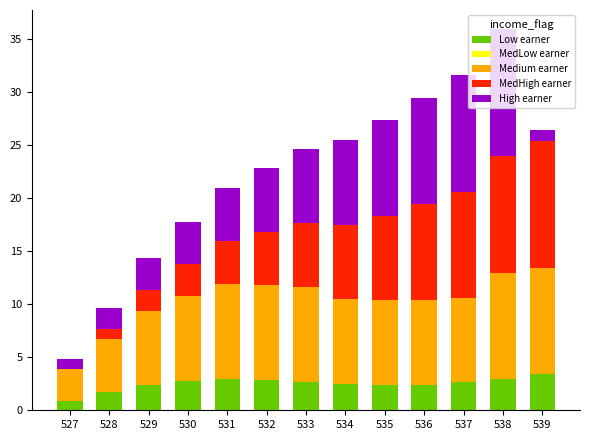

The Low earner series shows 0.8 at 536. True or false?

False